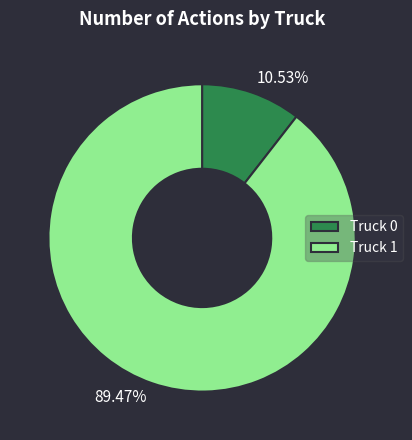

True or false: Truck 1 accounts for 89% of the total.

True